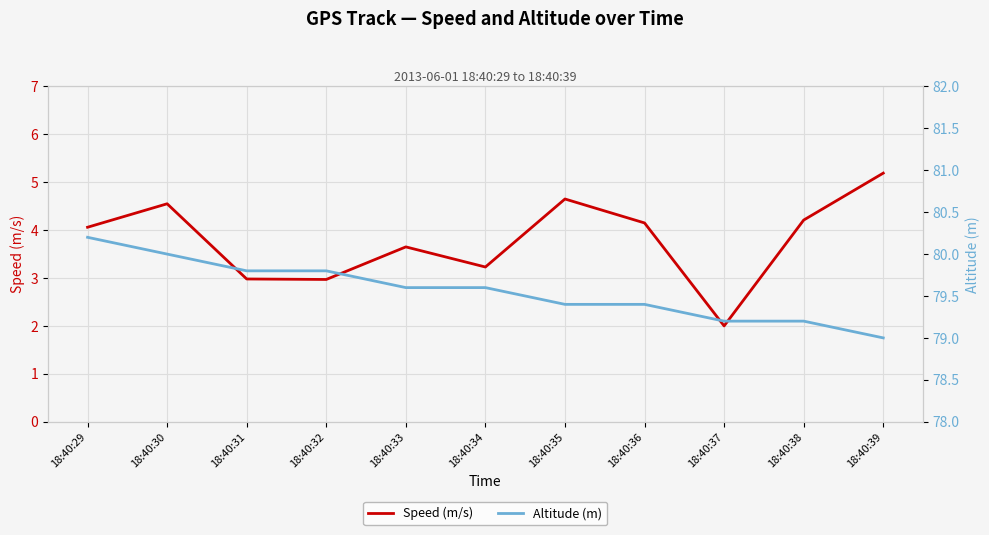

What is the sum of the Speed (m/s) values at 18:40:33 and 18:40:36?

7.8